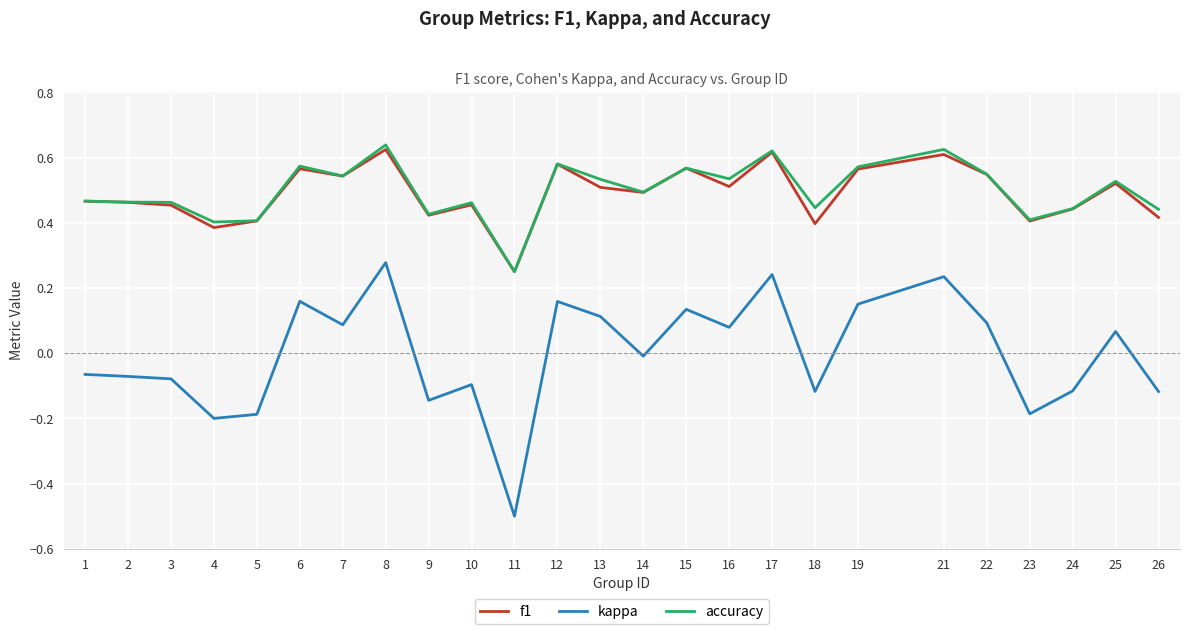

What is the smallest value displayed?

-0.5